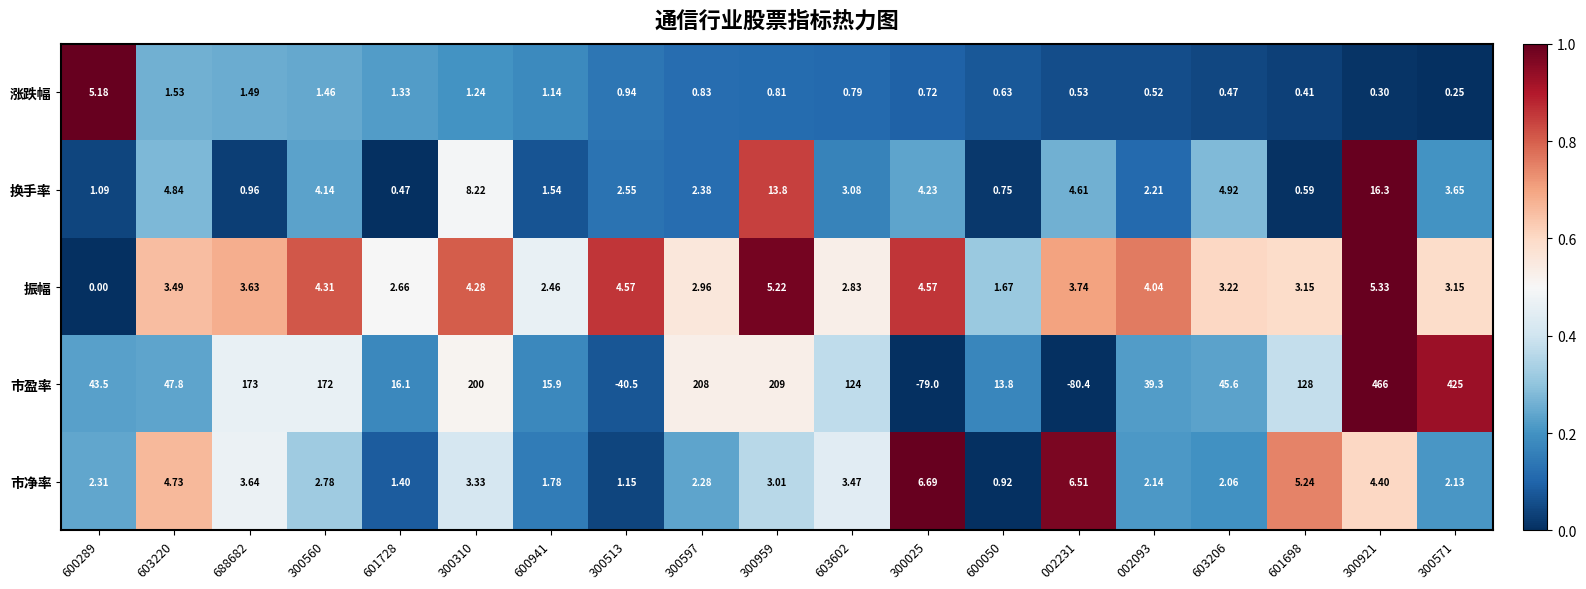

Rank the series at 603206 from highest to lowest value.

市盈率, 换手率, 振幅, 市净率, 涨跌幅